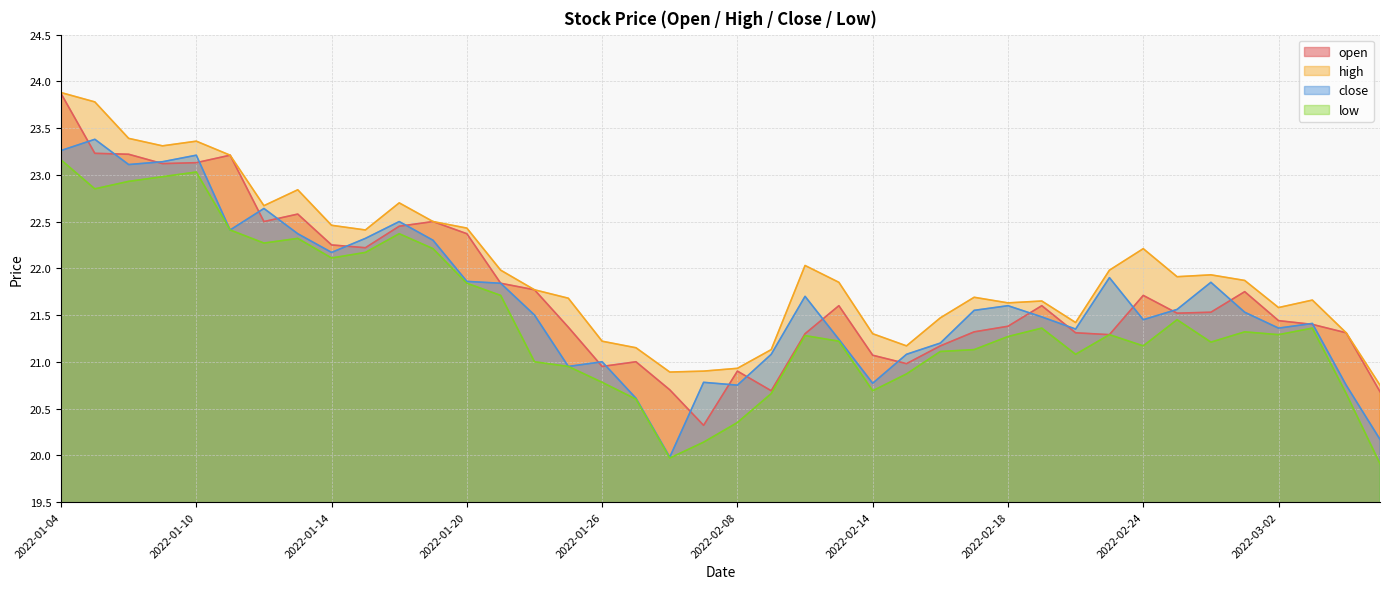

Which series has the largest range (max minus min)?

open